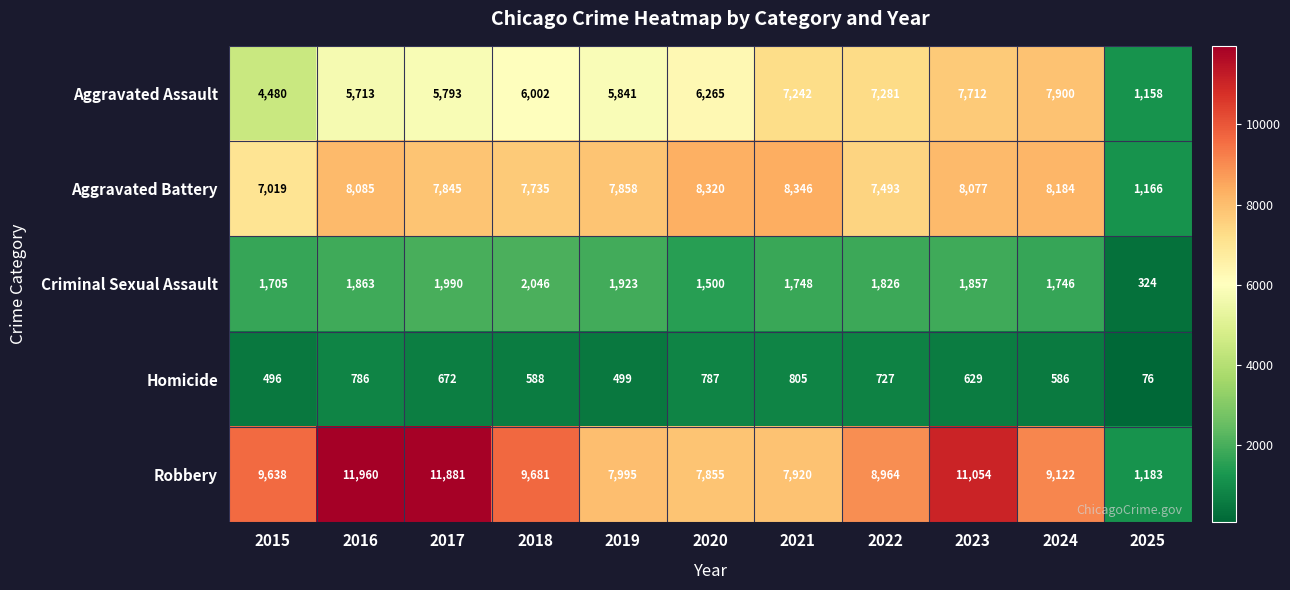

Read the Robbery value at 2015.

9638